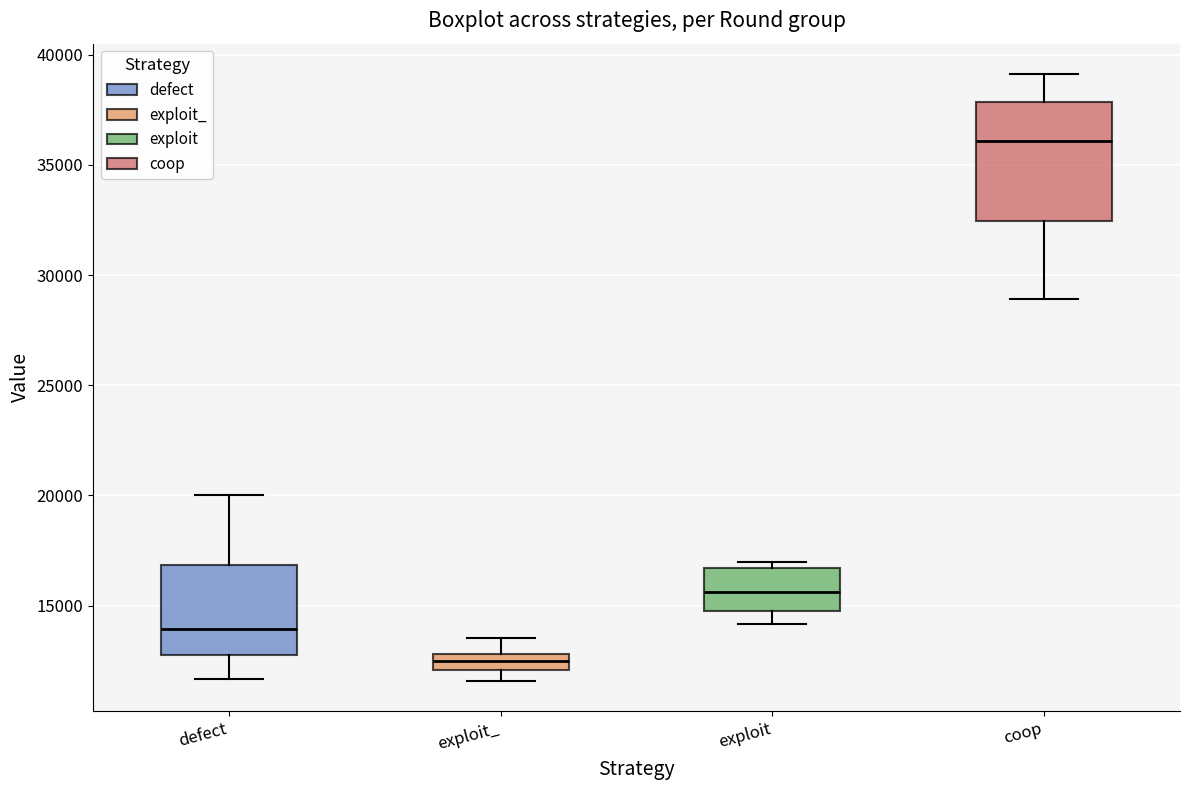

Comparing the boxes themselves (not the whiskers), which one is the tallest?

coop